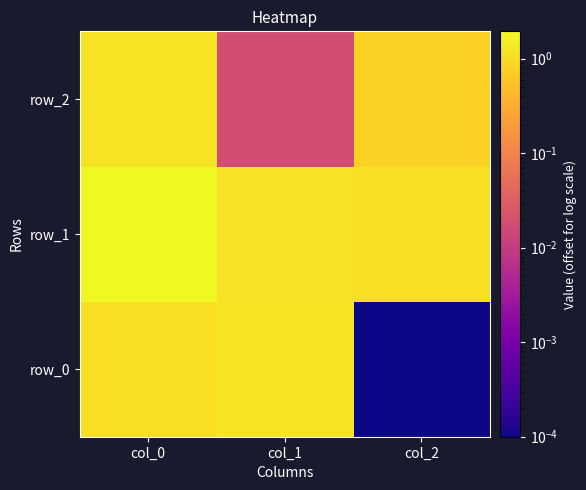

Count the number of categories in the chart.

3